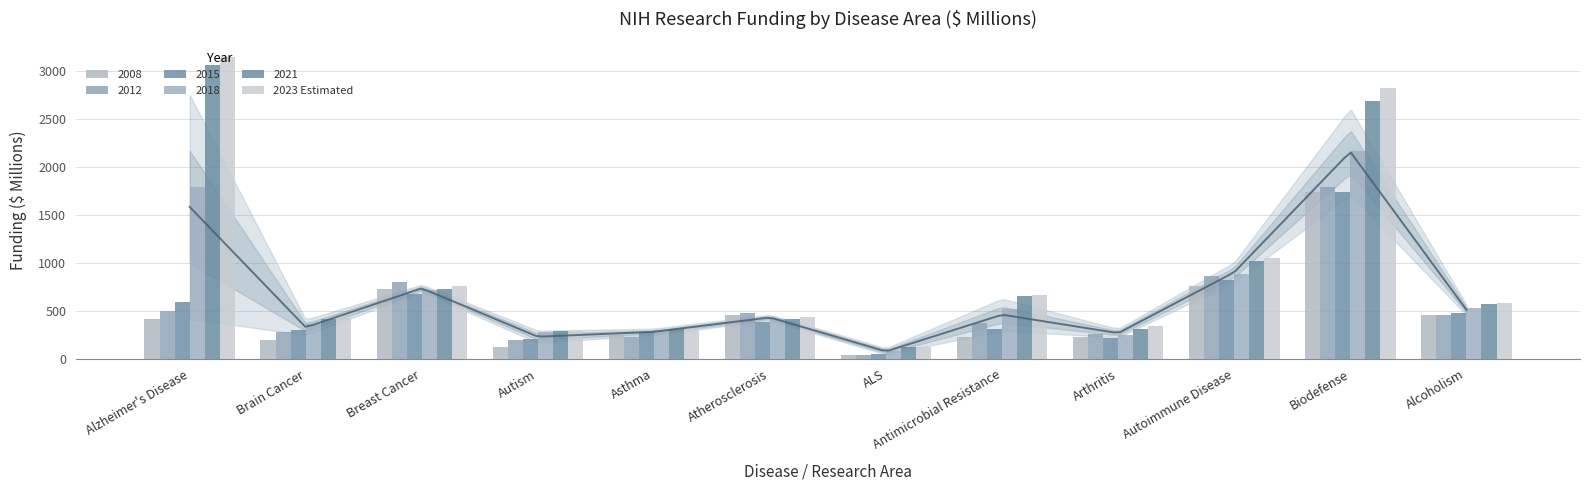

Rank the categories by value from lowest to highest.

ALS, Autism, Asthma, Arthritis, Brain Cancer, Atherosclerosis, Alcoholism, Antimicrobial Resistance, Breast Cancer, Autoimmune Disease, Biodefense, Alzheimer's Disease